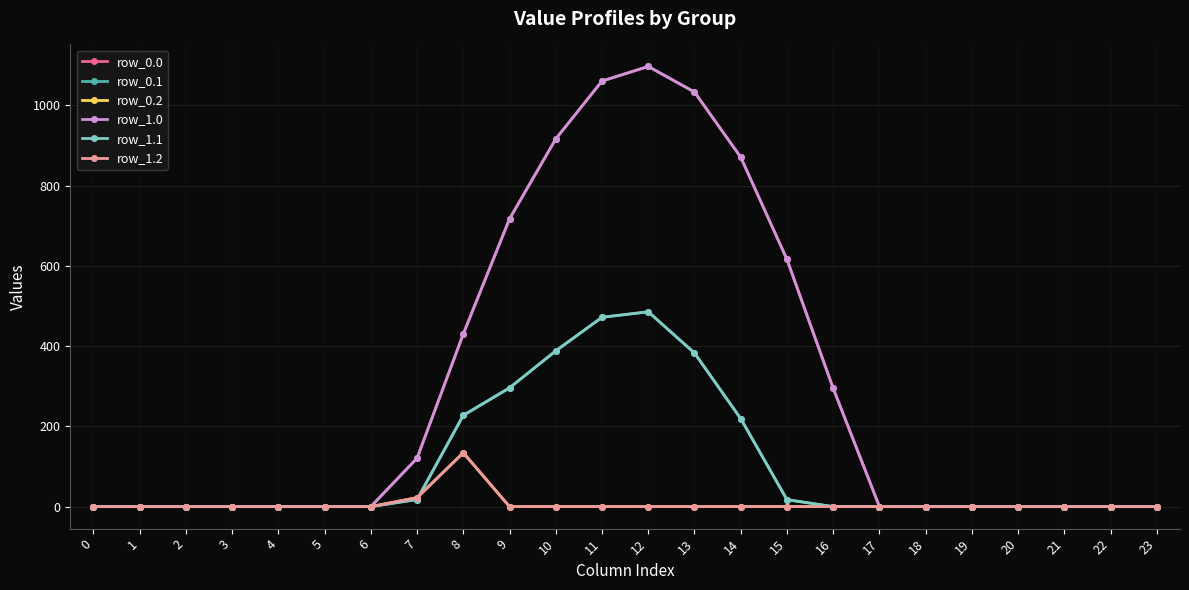

Is it true that row_1.1 equals 382.7 at 13?

True